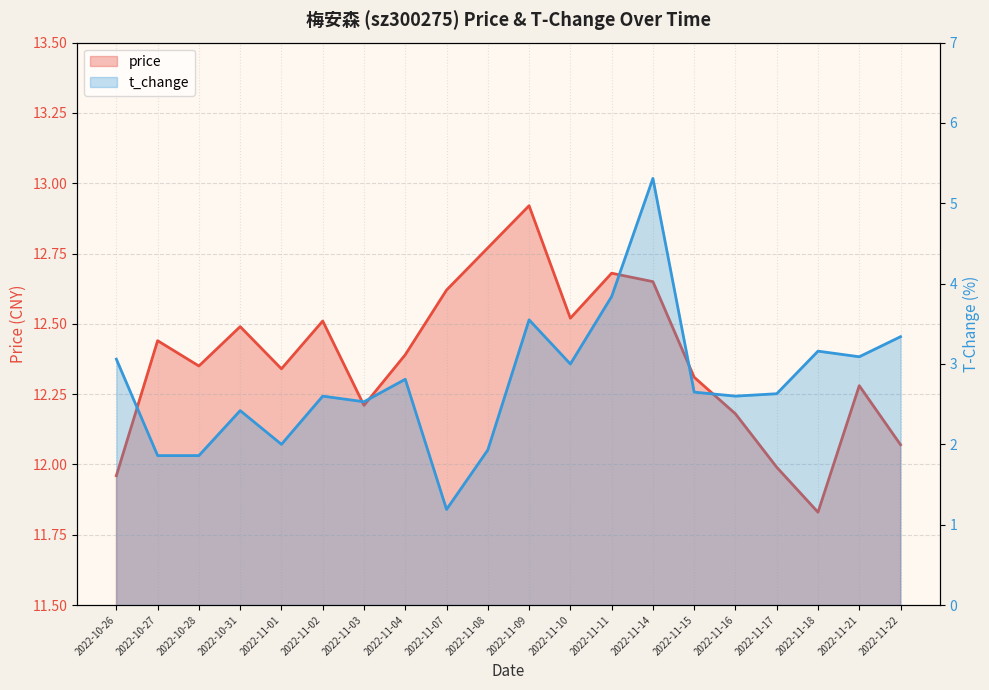

Rank the series at 2022-11-18 from lowest to highest value.

t_change, price